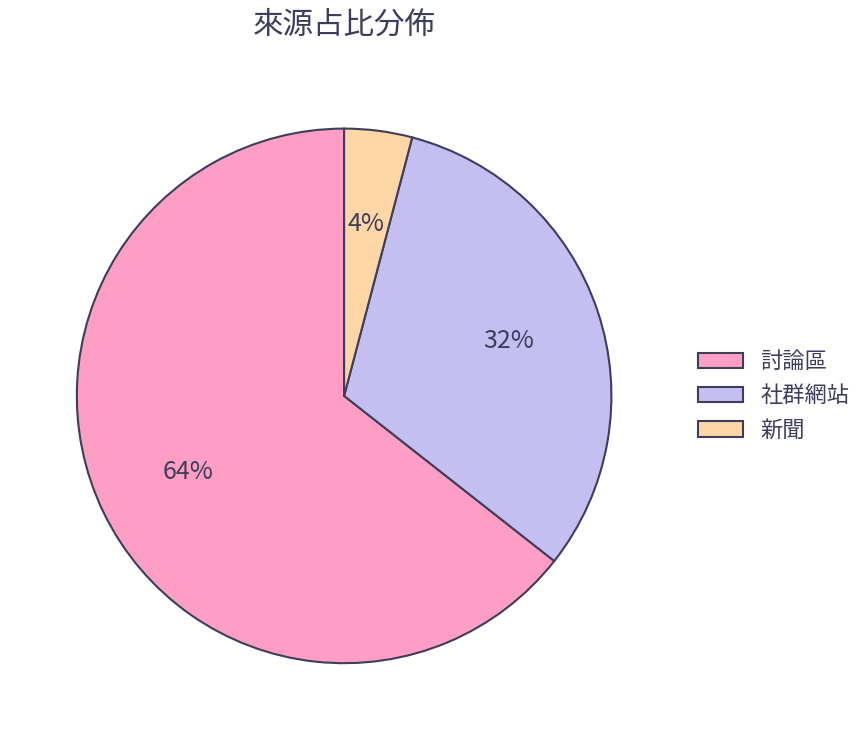

Which slice is the largest?

討論區